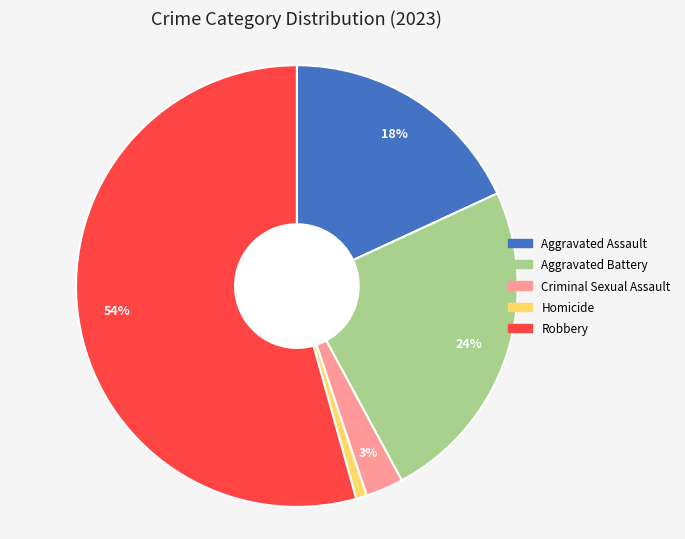

Is Robbery the majority of the pie?

Yes